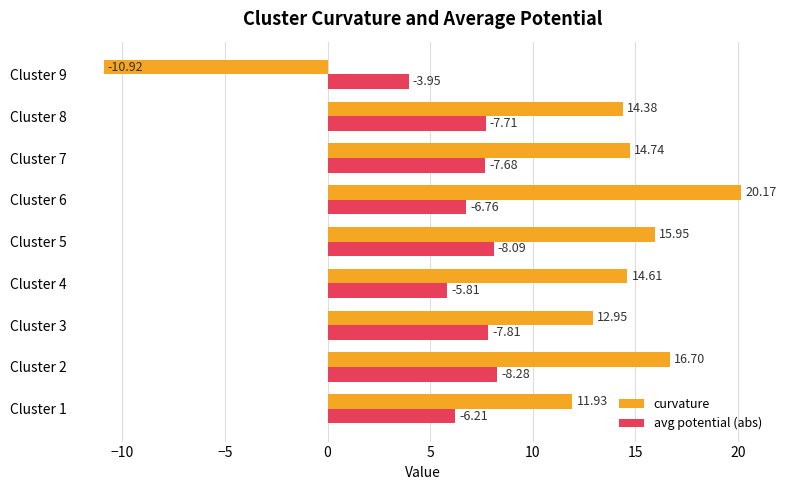

What is the sum of the curvature values at Cluster 7 and Cluster 2?

31.4